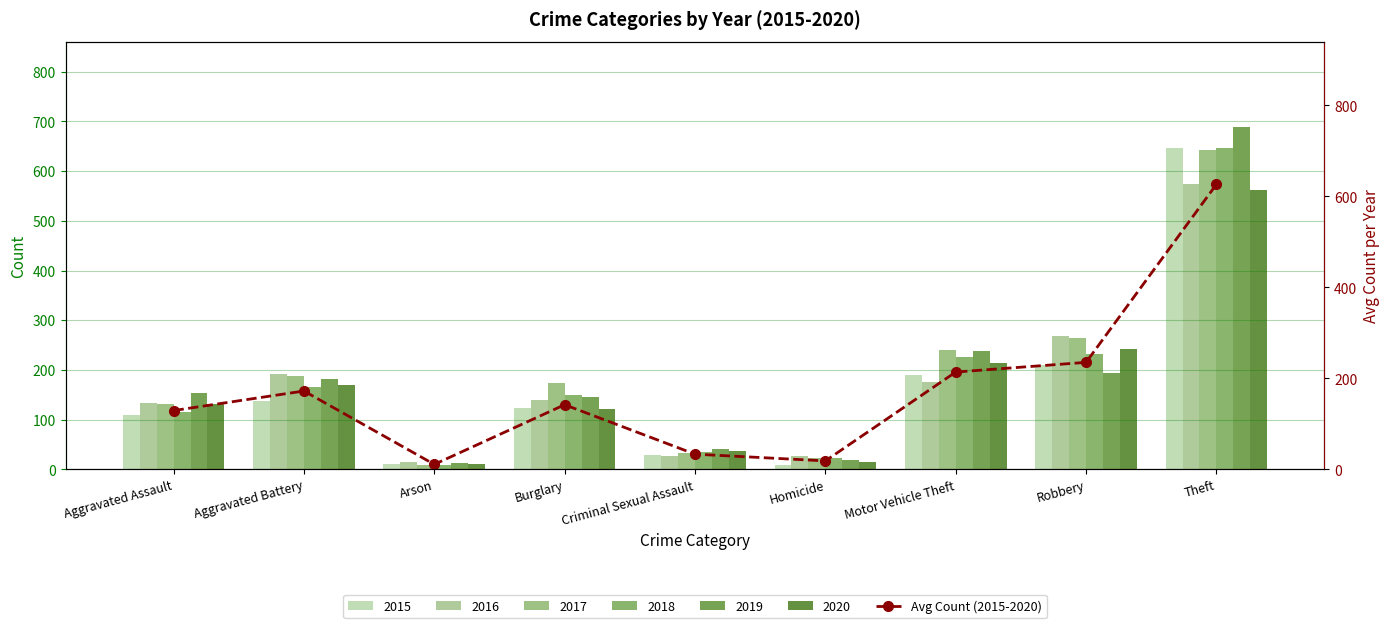

Between Criminal Sexual Assault and Motor Vehicle Theft, which is larger?

Motor Vehicle Theft